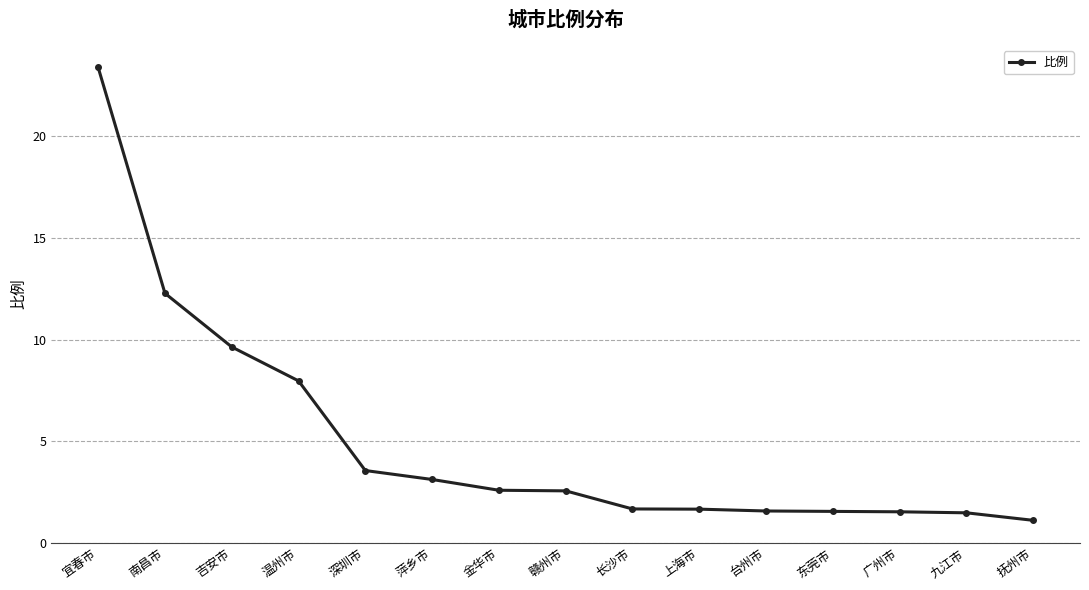

Which category has the lowest value across all series?

抚州市